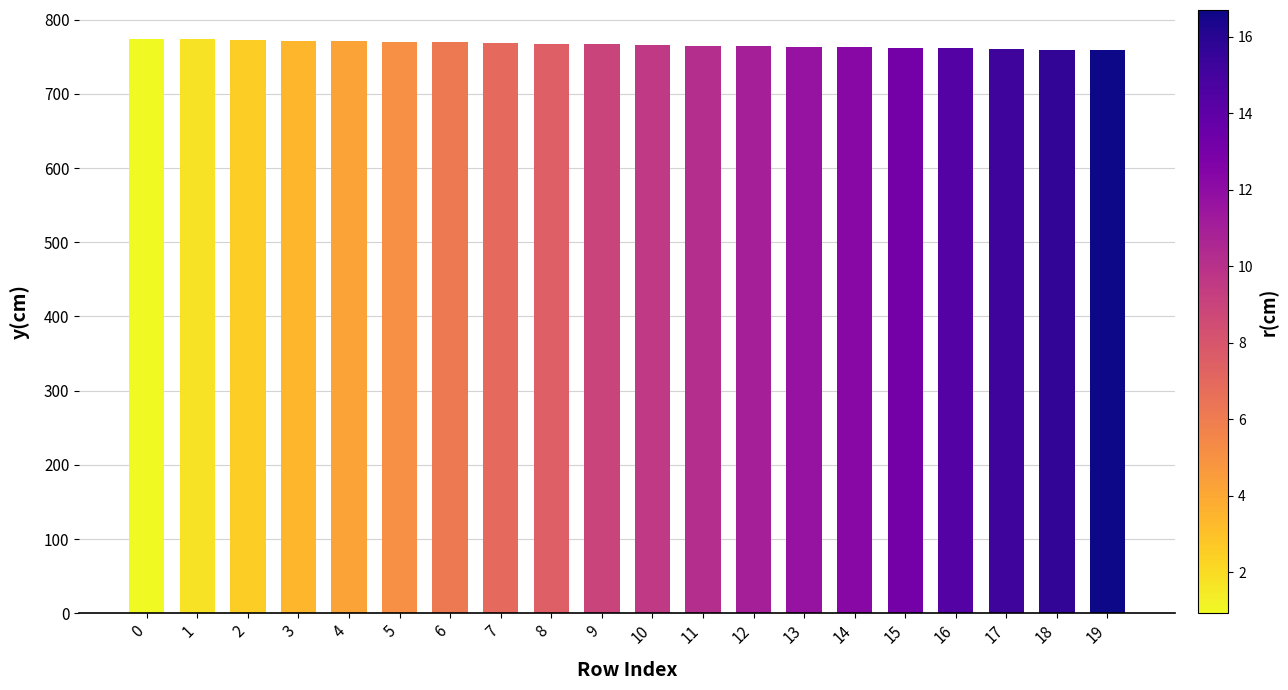

Approximately how many times larger is the value at 6 compared to 14?

1.0